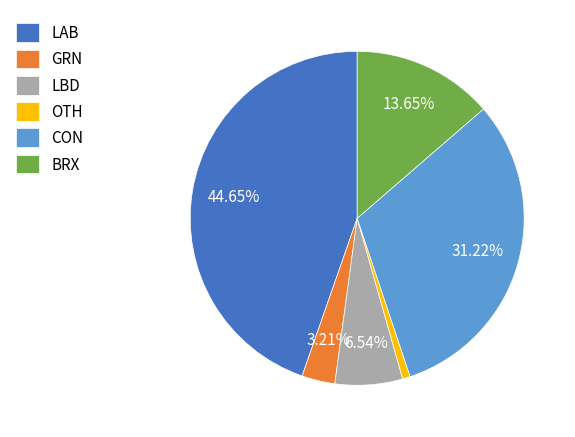

To the nearest percent, what is the difference between the largest and smallest slice percentages?

44%